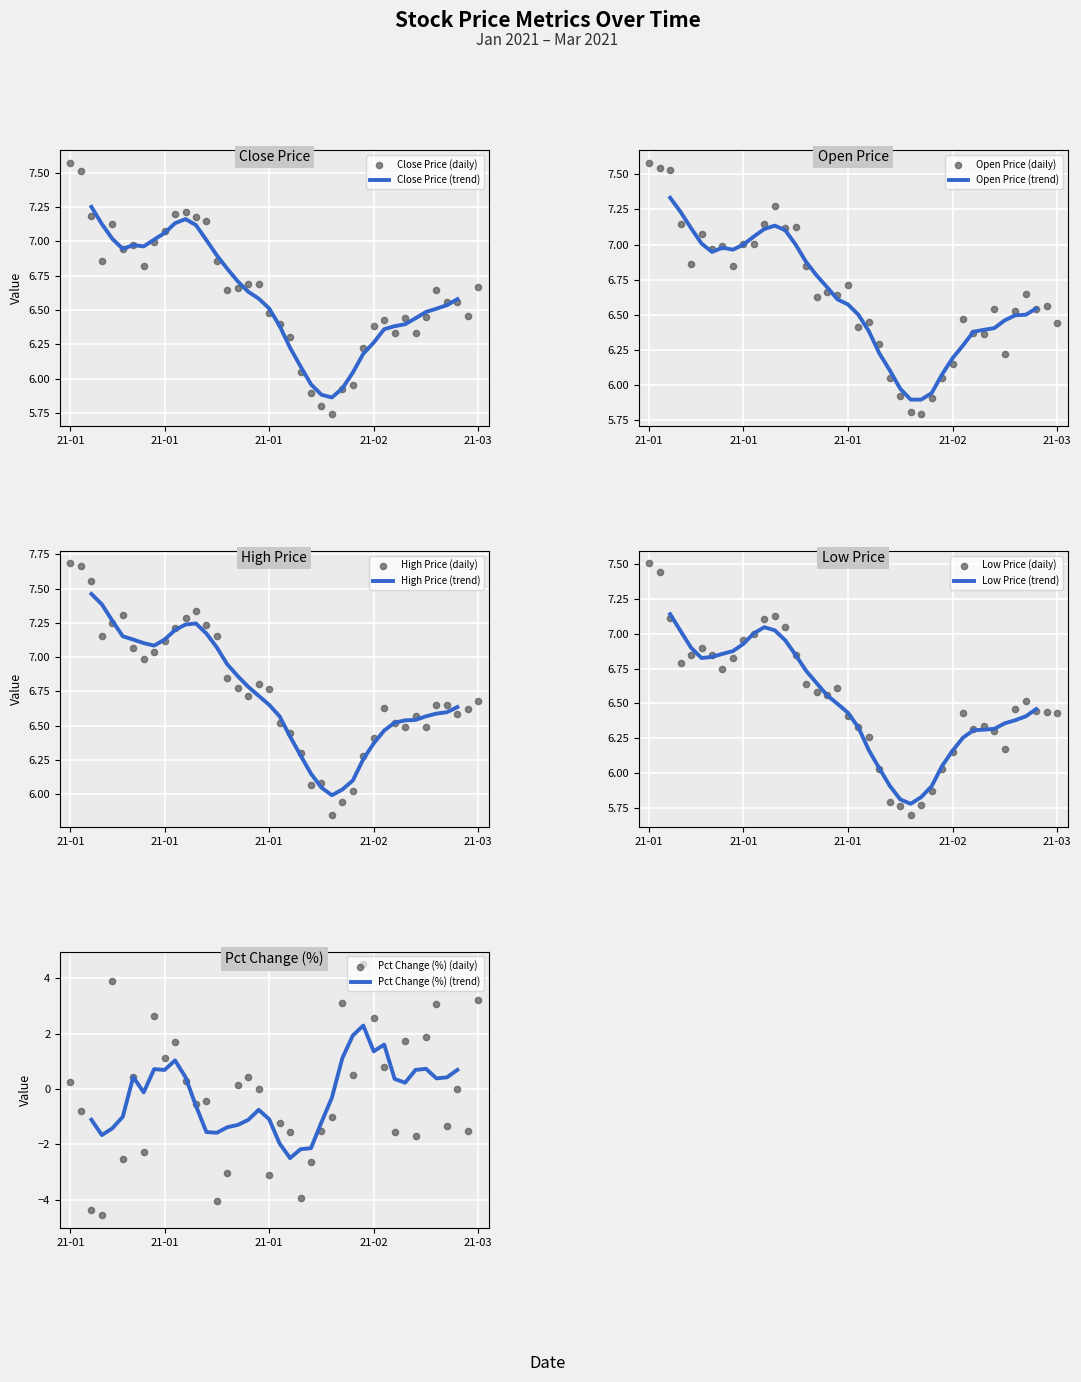

At which category is the sum across all series the highest?

2021-01-08